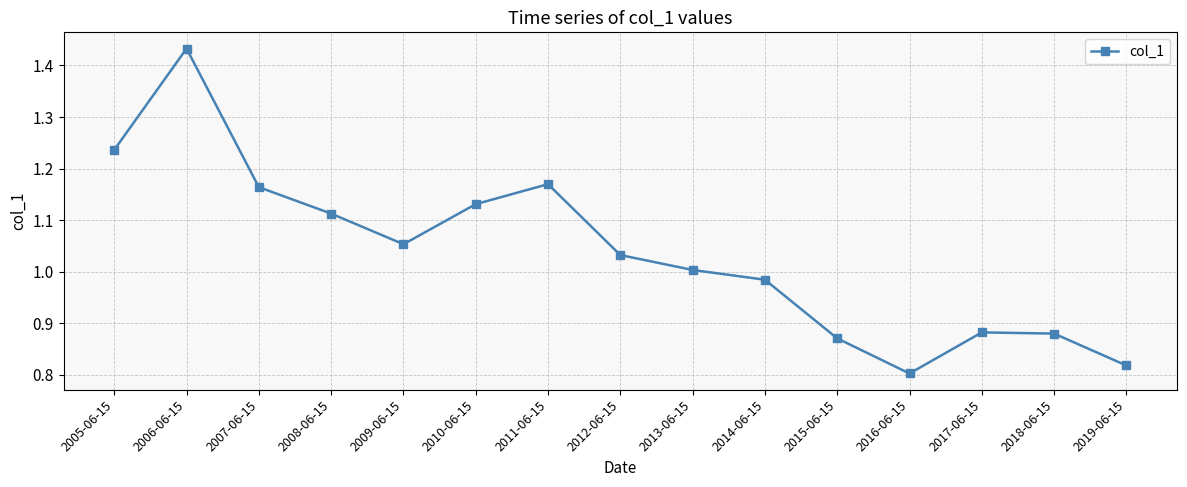

Which category has the highest value across all series?

2006-06-15